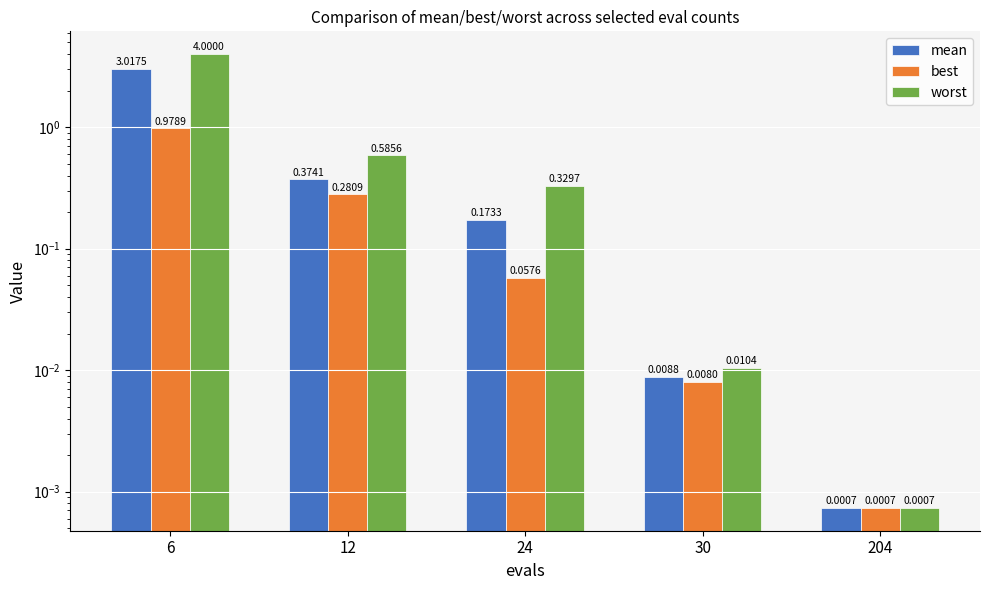

Which category has the lowest value in the worst series?

204